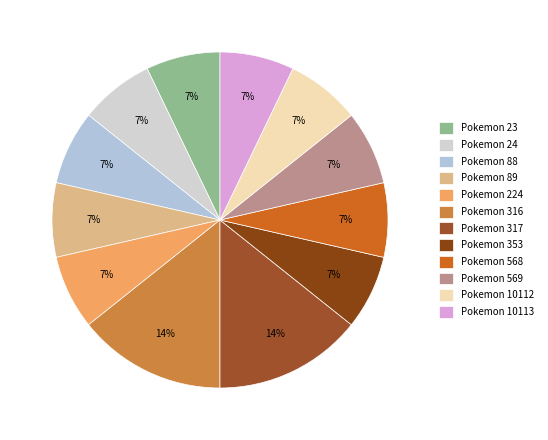

Count the number of slices in the pie.

12